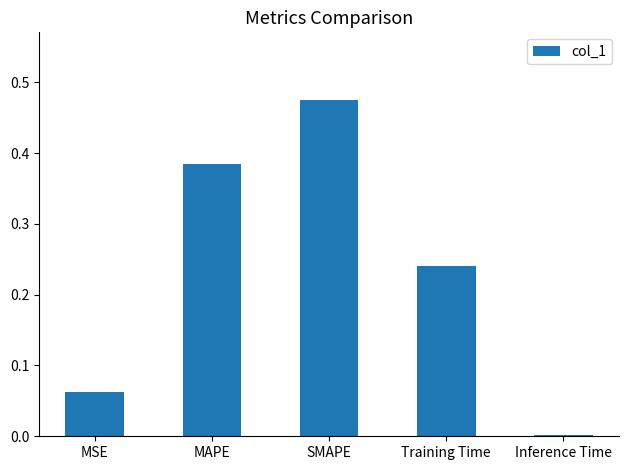

Which label corresponds to the largest value in the chart?

SMAPE